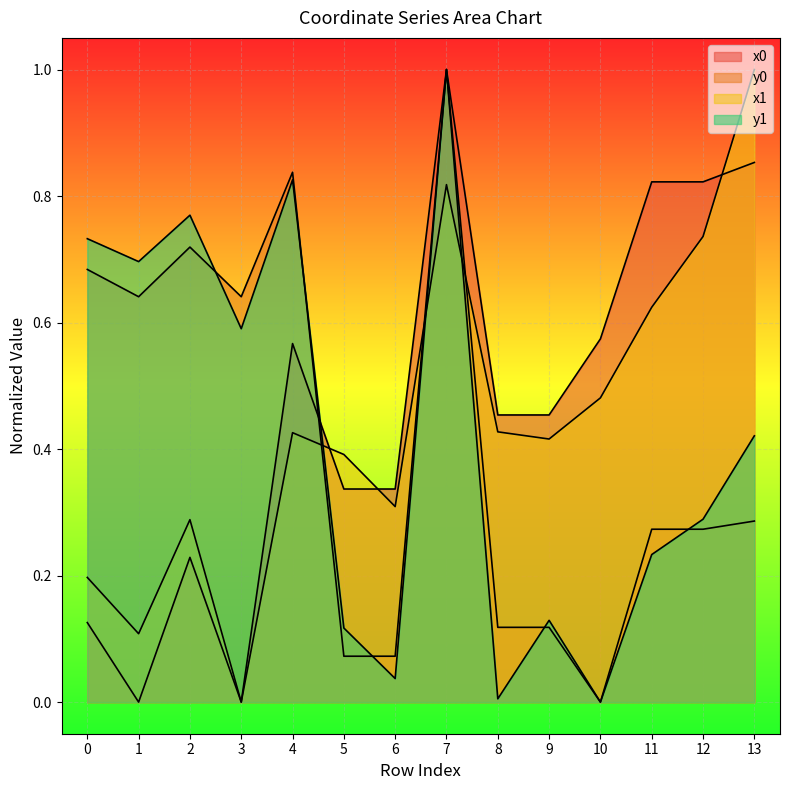

Reading left to right, transcribe all the data shown in this chart.

x0: 0.1	0.0	0.2	0.0	0.6	0.3	0.3	1.0	0.5	0.5	0.6	0.8	0.8	0.9
y0: 0.7	0.6	0.7	0.6	0.8	0.1	0.1	1.0	0.1	0.1	0.0	0.3	0.3	0.3
x1: 0.2	0.1	0.3	0.0	0.4	0.4	0.3	0.8	0.4	0.4	0.5	0.6	0.7	1.0
y1: 0.7	0.7	0.8	0.6	0.8	0.1	0.0	1.0	0.0	0.1	0.0	0.2	0.3	0.4